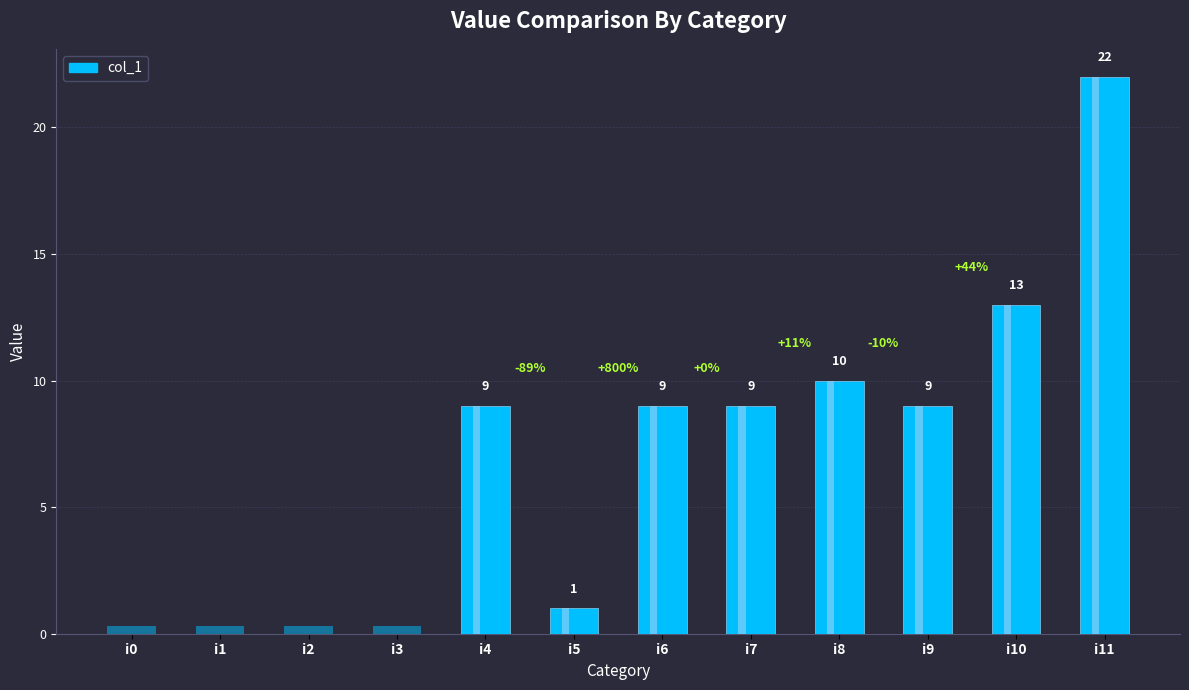

Reading right to left, what are all the values shown in this chart?

i11=22	i10=13	i9=9	i8=10	i7=9	i6=9	i5=1	i4=9	i3=0	i2=0	i1=0	i0=0